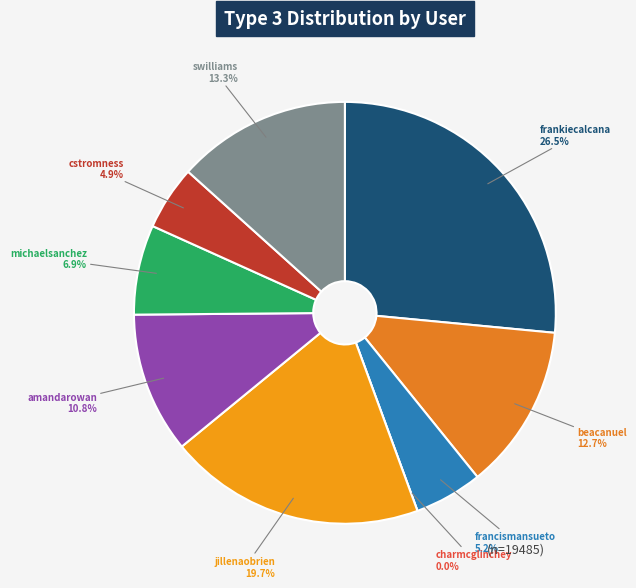

How many segments does this pie chart have?

9